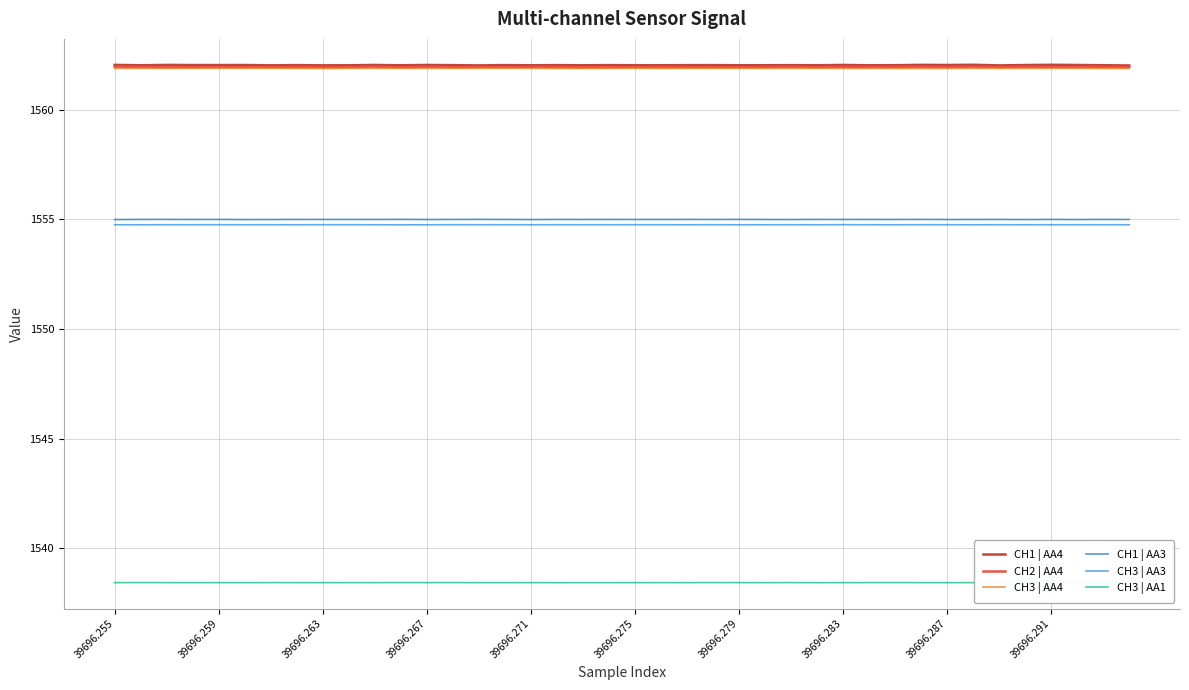

Reading left to right, what are all the values shown in this chart?

CH1 | AA4: 1562.0	1562.0	1562.0	1562.0	1562.0	1562.0	1562.0	1562.0	1562.0	1562.0	1562.0	1562.0	1562.0	1562.0	1562.0	1562.0	1562.0	1562.0	1562.0	1562.0	1562.0	1562.0	1562.0	1562.0	1562.0	1562.0	1562.0	1562.0	1562.0	1562.0	1562.0	1562.0	1562.0	1562.0	1562.0	1562.0	1562.0	1562.0	1562.0	1562.0
CH2 | AA4: 1562.0	1562.0	1561.9	1561.9	1562.0	1561.9	1562.0	1561.9	1561.9	1561.9	1562.0	1561.9	1562.0	1561.9	1562.0	1561.9	1562.0	1561.9	1561.9	1561.9	1562.0	1561.9	1561.9	1561.9	1561.9	1562.0	1562.0	1561.9	1562.0	1562.0	1562.0	1562.0	1561.9	1562.0	1561.9	1562.0	1562.0	1562.0	1562.0	1561.9
CH3 | AA4: 1561.9	1561.9	1561.9	1561.9	1561.9	1561.9	1561.9	1561.9	1561.9	1561.9	1561.9	1561.9	1561.9	1561.9	1561.9	1561.9	1561.9	1561.9	1561.9	1561.9	1561.9	1561.9	1561.9	1561.9	1561.9	1561.9	1561.9	1561.9	1561.9	1561.9	1561.9	1561.9	1561.9	1561.9	1561.9	1561.9	1561.9	1561.9	1561.9	1561.9
CH1 | AA3: 1555.0	1555.0	1555.0	1555.0	1555.0	1555.0	1555.0	1555.0	1555.0	1555.0	1555.0	1555.0	1555.0	1555.0	1555.0	1555.0	1555.0	1555.0	1555.0	1555.0	1555.0	1555.0	1555.0	1555.0	1555.0	1555.0	1555.0	1555.0	1555.0	1555.0	1555.0	1555.0	1555.0	1555.0	1555.0	1555.0	1555.0	1555.0	1555.0	1555.0
CH3 | AA3: 1554.8	1554.8	1554.8	1554.8	1554.8	1554.8	1554.8	1554.8	1554.8	1554.8	1554.8	1554.8	1554.8	1554.8	1554.8	1554.8	1554.8	1554.8	1554.8	1554.8	1554.8	1554.8	1554.8	1554.8	1554.8	1554.8	1554.8	1554.8	1554.8	1554.8	1554.8	1554.8	1554.8	1554.8	1554.8	1554.8	1554.8	1554.8	1554.8	1554.8
CH3 | AA1: 1538.4	1538.4	1538.4	1538.4	1538.4	1538.4	1538.4	1538.4	1538.4	1538.4	1538.4	1538.4	1538.4	1538.4	1538.4	1538.4	1538.4	1538.4	1538.4	1538.4	1538.4	1538.4	1538.4	1538.4	1538.4	1538.4	1538.4	1538.4	1538.4	1538.4	1538.4	1538.4	1538.4	1538.4	1538.4	1538.4	1538.4	1538.4	1538.4	1538.4